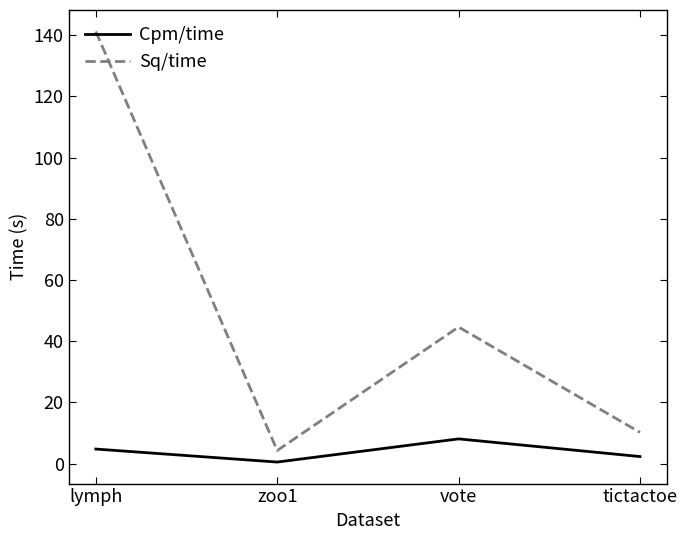

Read the Sq/time value at vote.

44.6